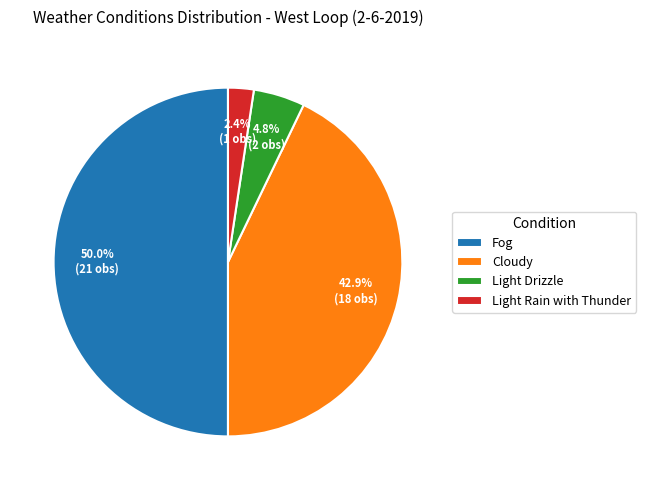

What is the ratio of the value at Light Rain with Thunder to the value at Cloudy?

0.1